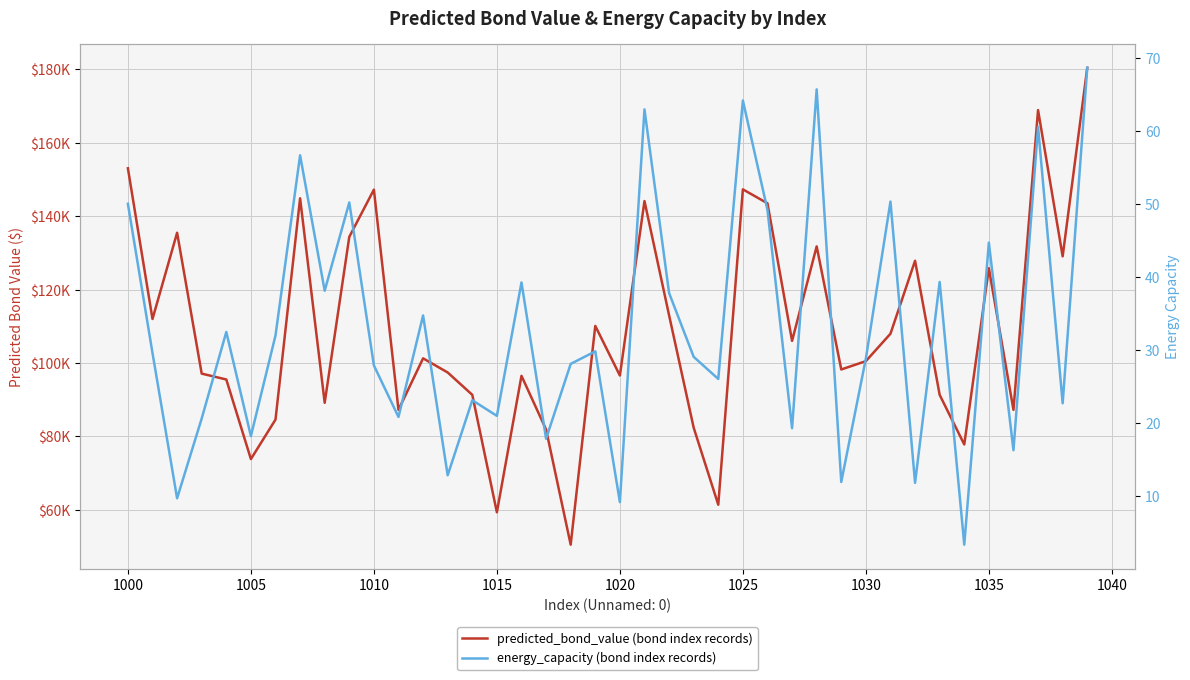

Which series has the largest total across all categories?

predicted_bond_value (bond index records)